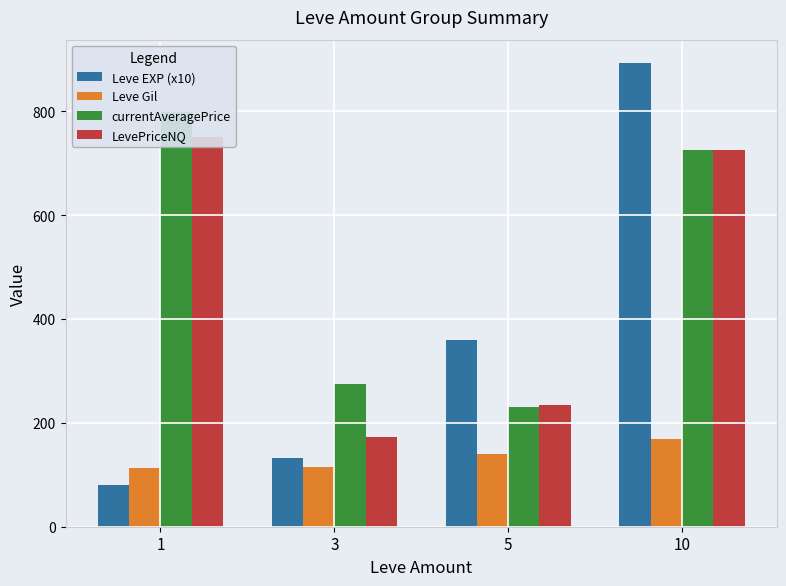

At which category does the chart reach its minimum across all series?

1